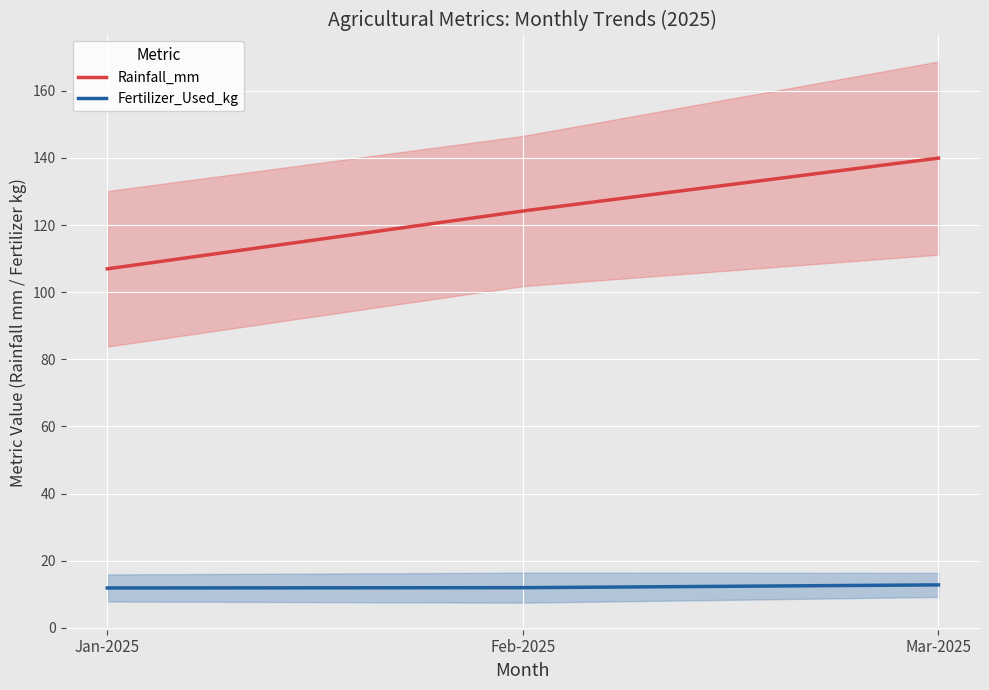

Where is the first local maximum for Fertilizer_Used_kg?

1